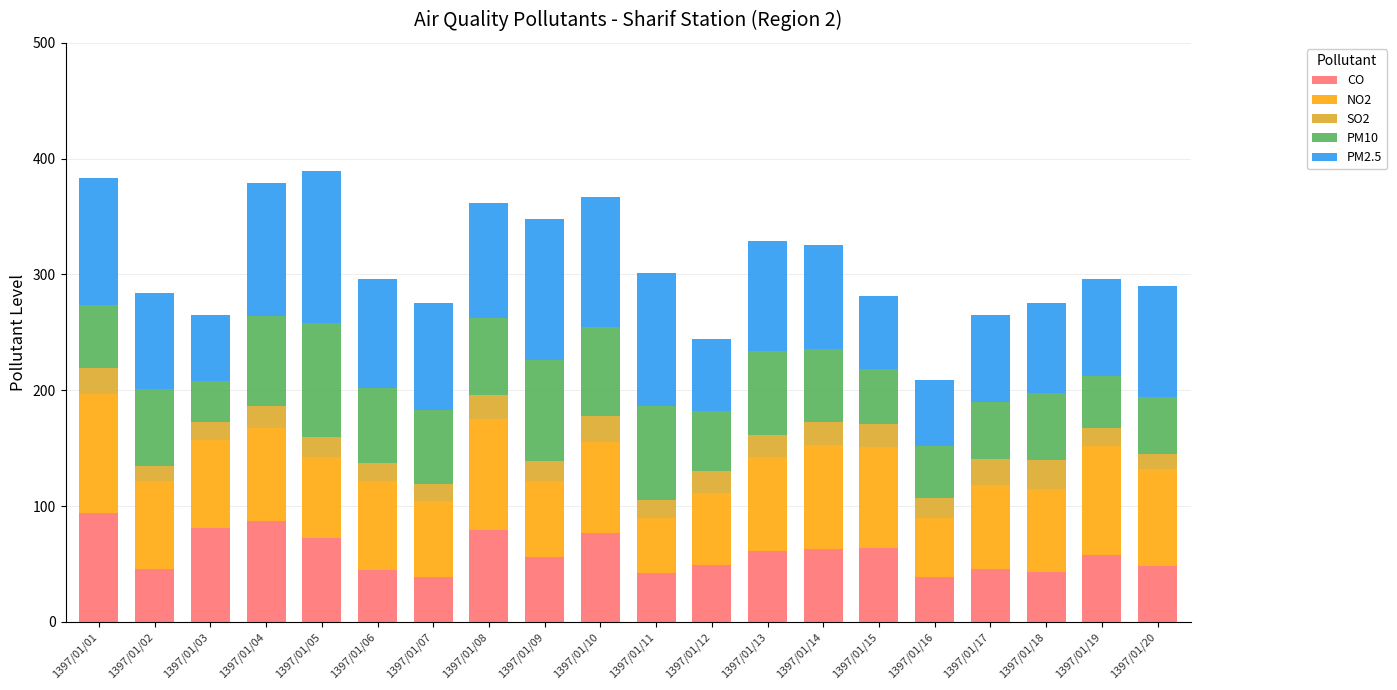

The CO series shows 46 at 1397/01/17. True or false?

True